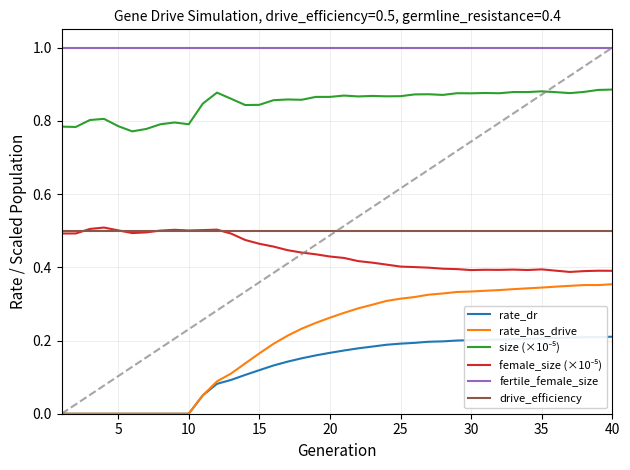

Which series has the largest total across all categories?

fertile_female_size